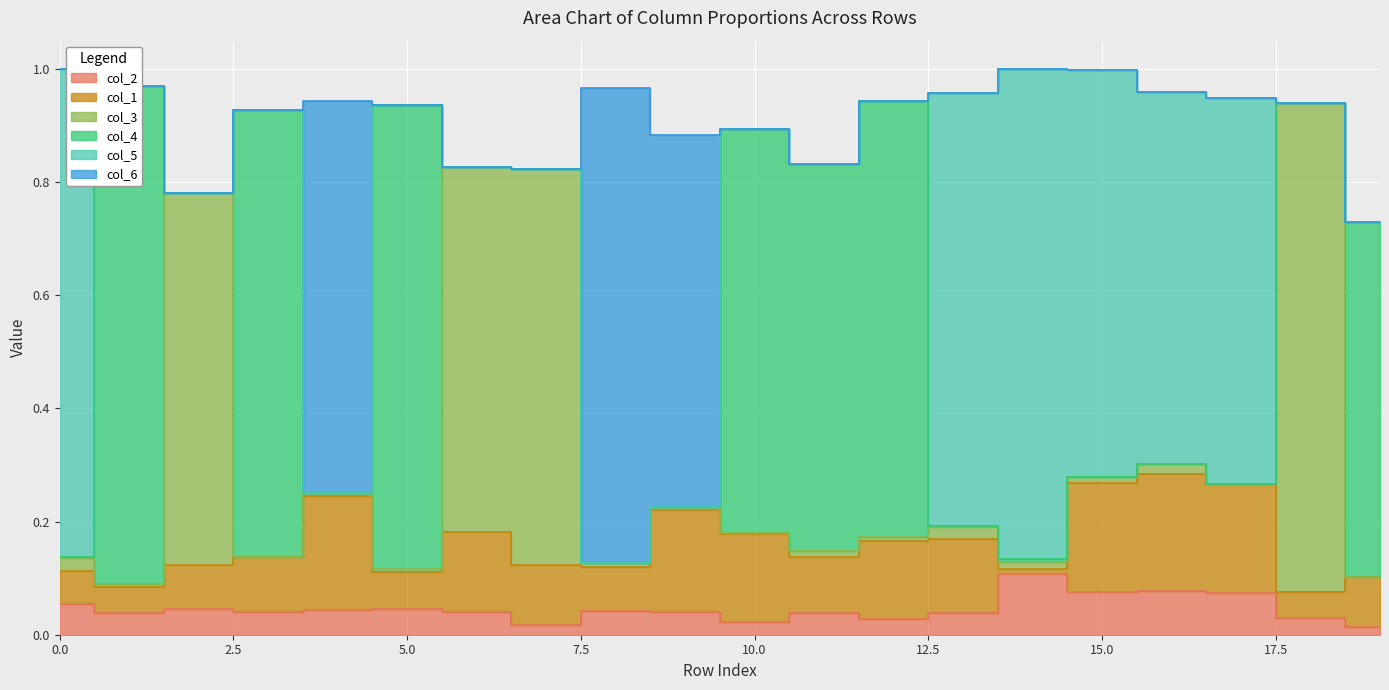

Reading left to right, what are all the values shown in this chart?

col_2: 0.1	0.0	0.0	0.0	0.0	0.0	0.0	0.0	0.0	0.0	0.0	0.0	0.0	0.0	0.1	0.1	0.1	0.1	0.0	0.0
col_1: 0.1	0.0	0.1	0.1	0.2	0.1	0.1	0.1	0.1	0.2	0.2	0.1	0.1	0.1	0.0	0.2	0.2	0.2	0.0	0.1
col_3: 0.0	0.0	0.7	0.0	0.0	0.0	0.6	0.7	0.0	0.0	0.0	0.0	0.0	0.0	0.0	0.0	0.0	0.0	0.9	0.0
col_4: 0.0	0.9	0.0	0.8	0.0	0.8	0.0	0.0	0.0	0.0	0.7	0.7	0.8	0.0	0.0	0.0	0.0	0.0	0.0	0.6
col_5: 0.9	0.0	0.0	0.0	0.0	0.0	0.0	0.0	0.0	0.0	0.0	0.0	0.0	0.8	0.9	0.7	0.7	0.7	0.0	0.0
col_6: 0.0	0.0	0.0	0.0	0.7	0.0	0.0	0.0	0.8	0.7	0.0	0.0	0.0	0.0	0.0	0.0	0.0	0.0	0.0	0.0